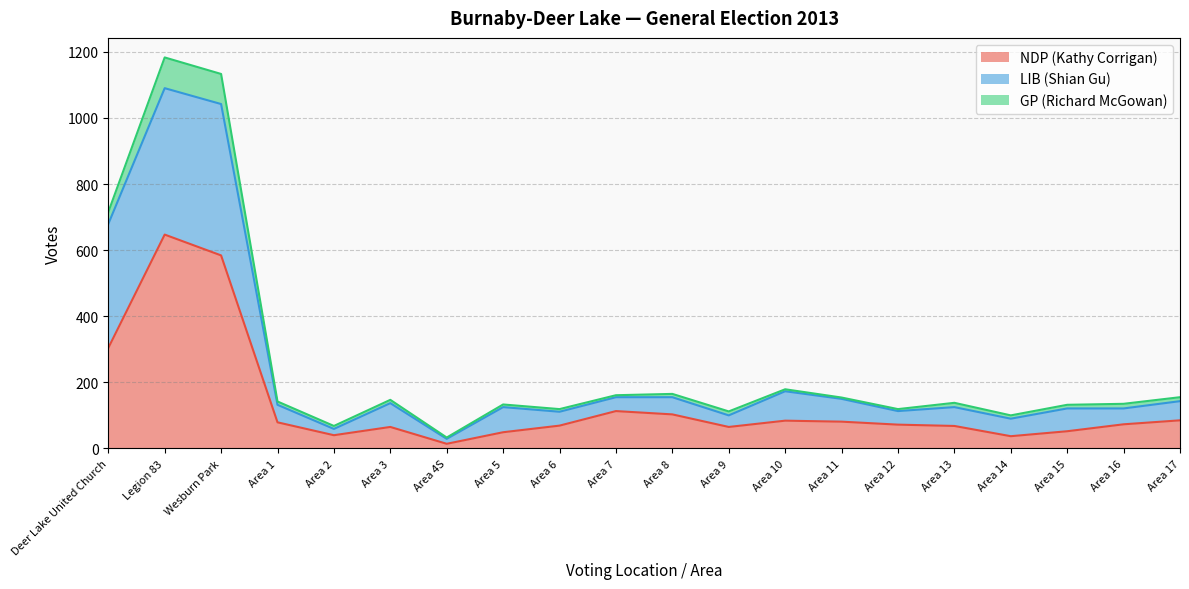

The value of NDP (Kathy Corrigan) at Deer Lake United Church is 304. True or false?

True